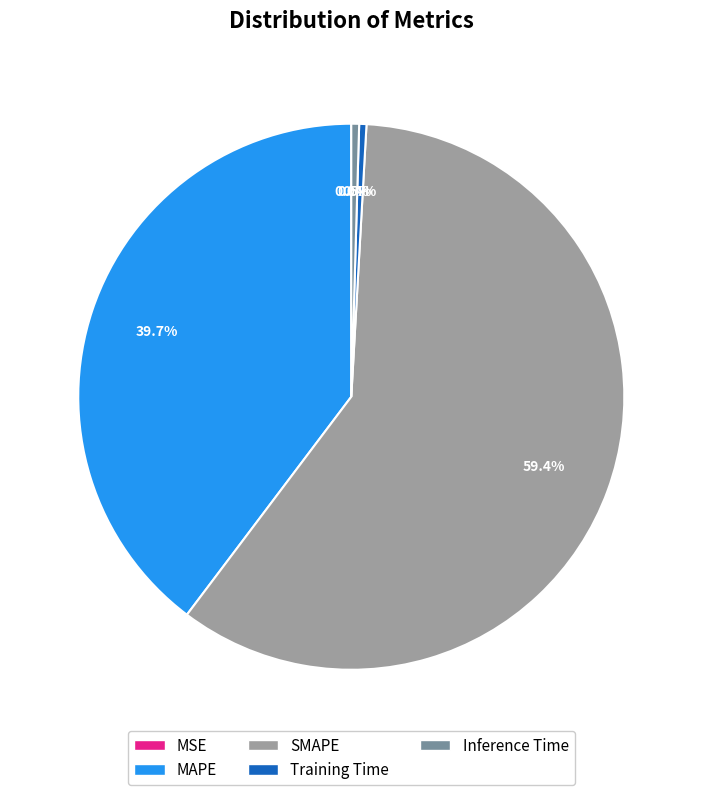

How much of the chart is everything except Inference Time?

99.5%